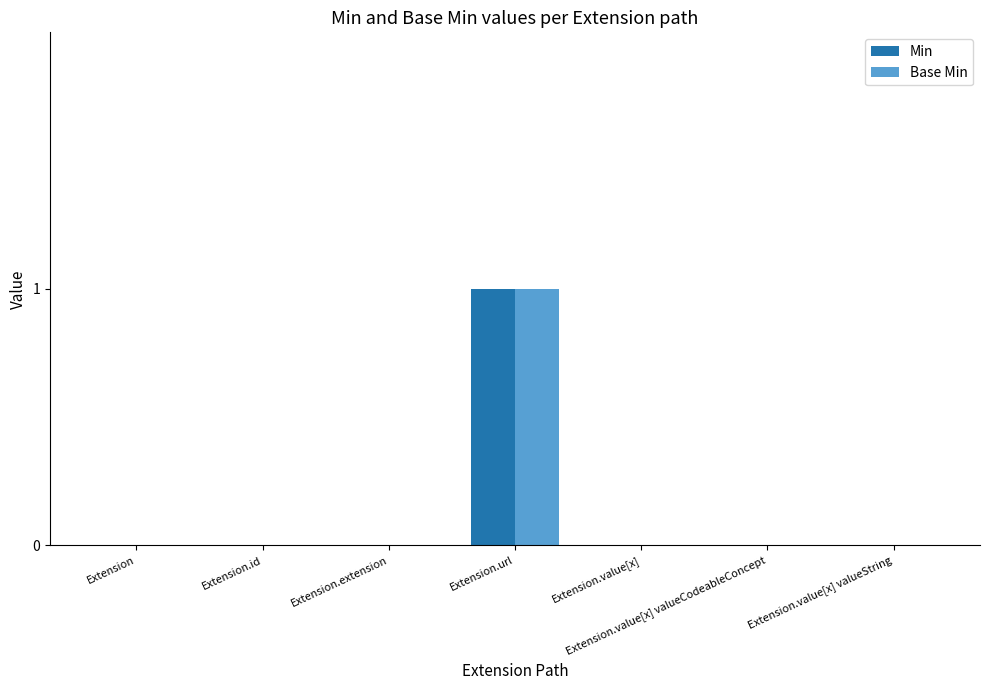

The value of Min at Extension.url is 1. True or false?

True